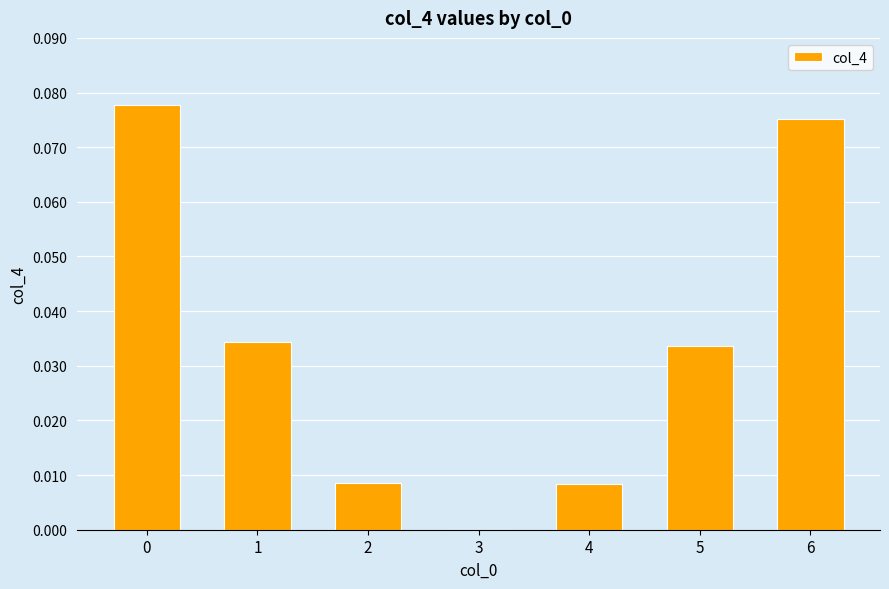

The chart shows a value of 0.0 at 1. True or false?

True